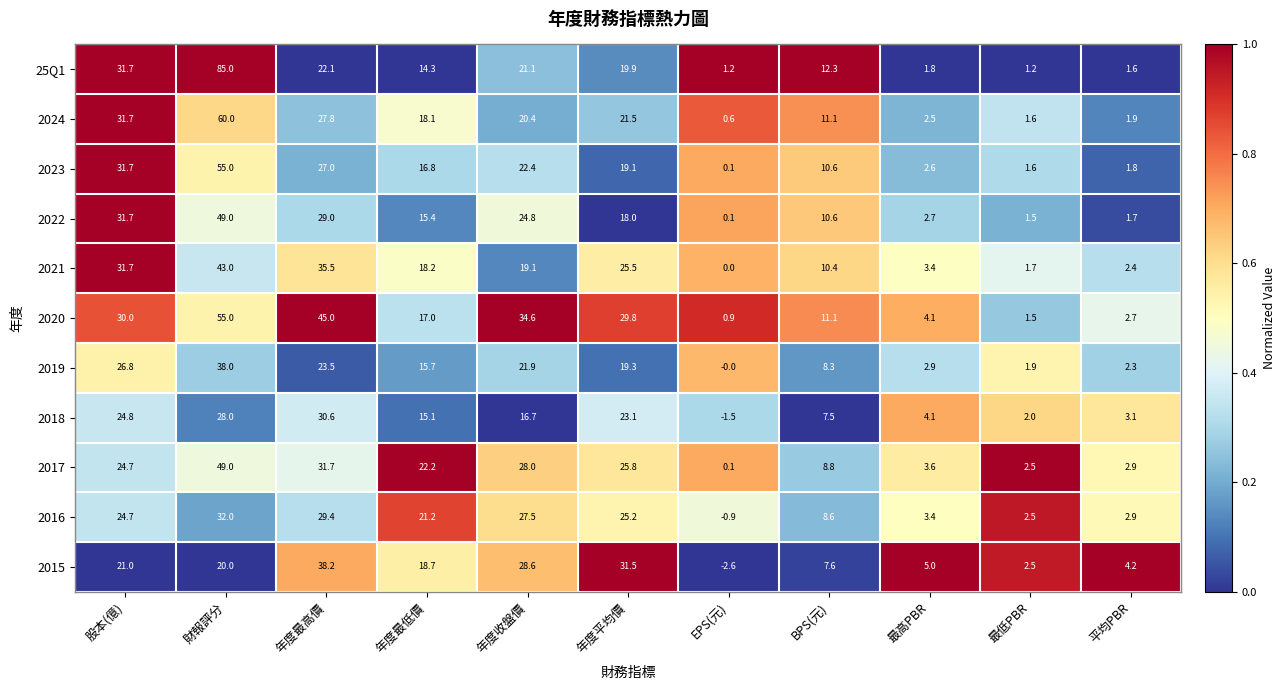

How many values in the 2024 series are below 18?

5